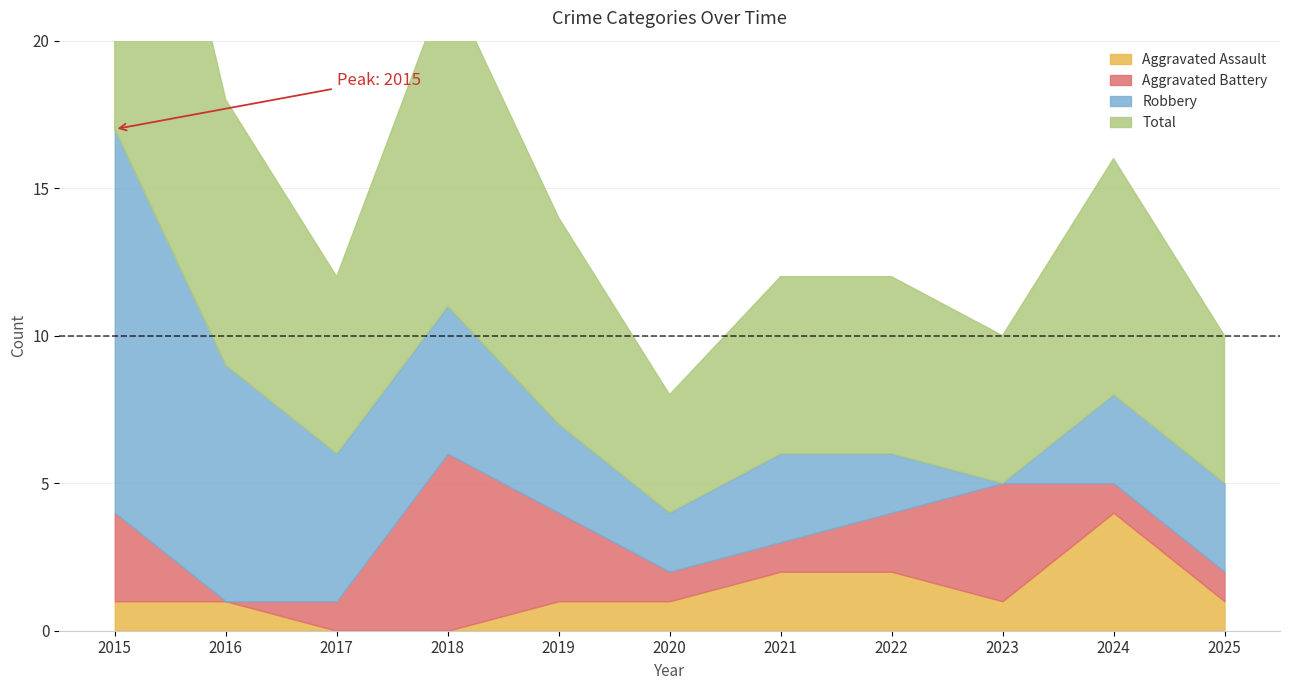

What is the total value across all series at 2021?

12